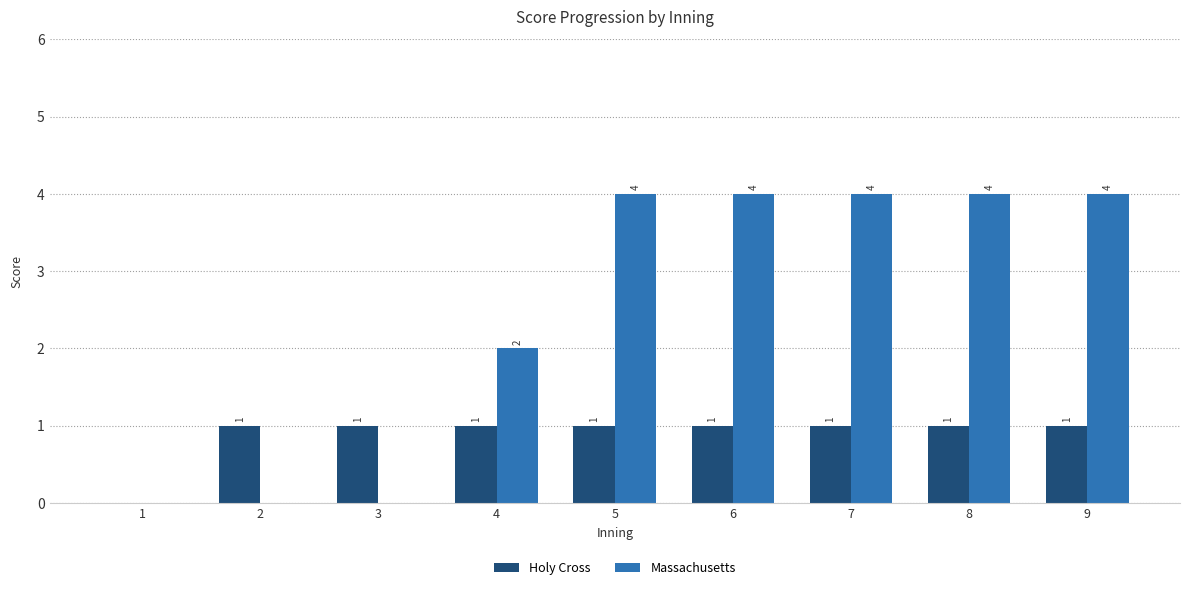

True or false: Holy Cross has a value of 1 at 8.

True